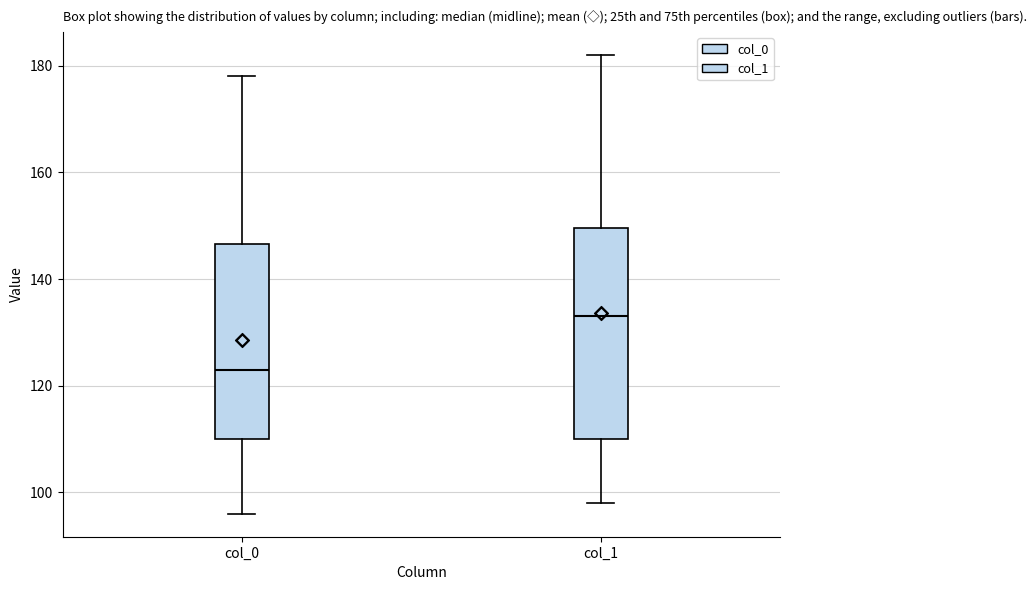

Where does the upper whisker of the box for col_0 end on the y-axis? The values are not printed on the chart, so give them approximately, as read against the axis.

178